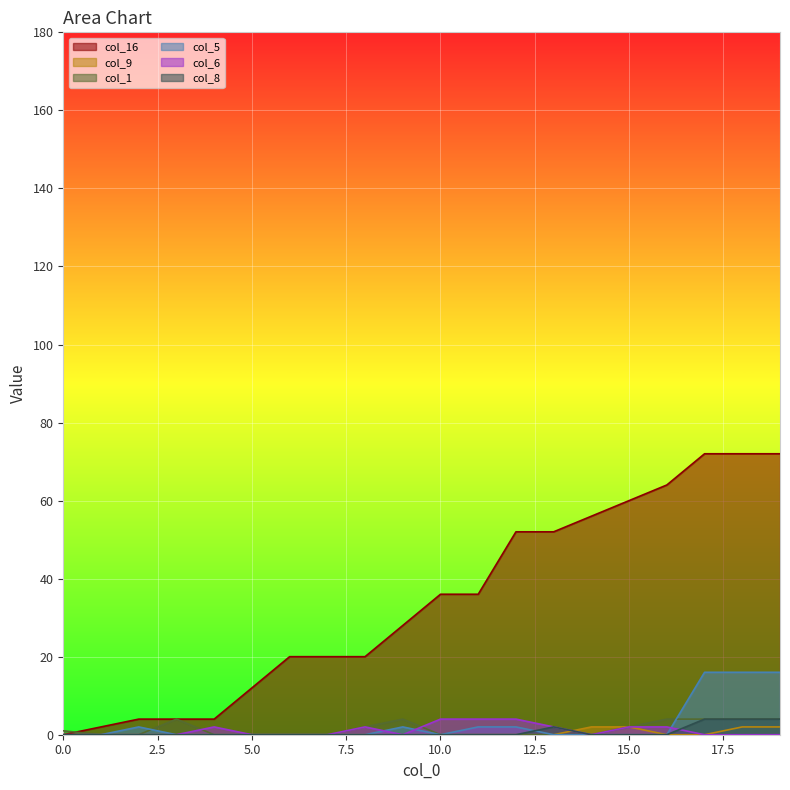

True or false: col_16 and col_8 cross at least once.

False